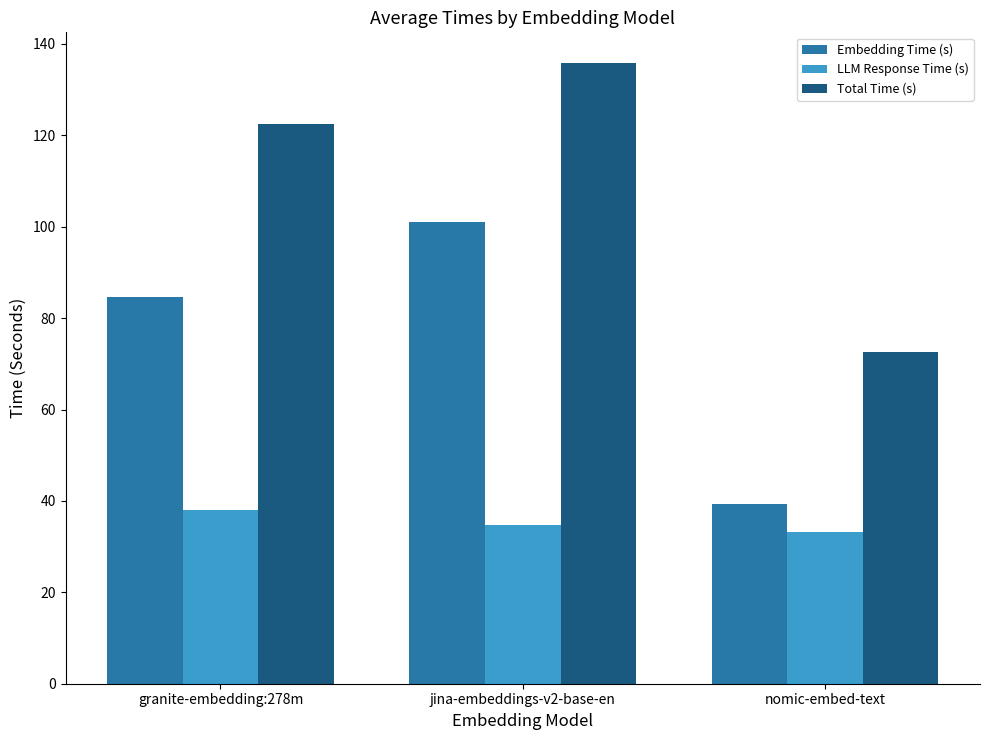

Reading right to left, what are all the values shown in this chart?

Embedding Time (s): 39.3	101.0	84.6
LLM Response Time (s): 33.2	34.8	37.9
Total Time (s): 72.5	135.7	122.5